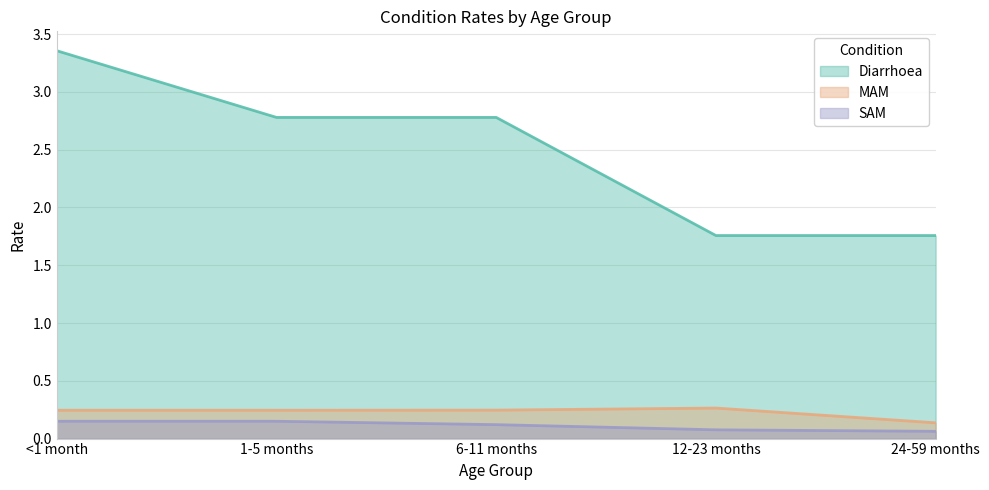

What is the difference between the SAM values at <1 month and 12-23 months?

0.1